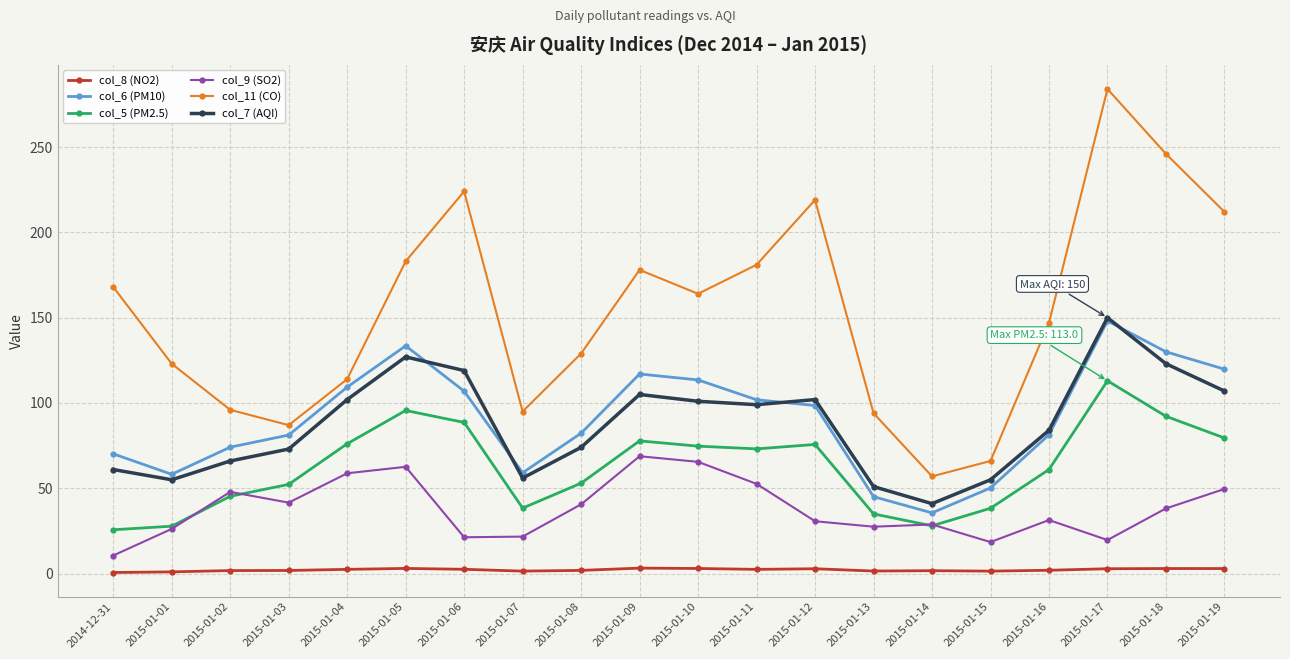

The col_6 (PM10) series shows 119.8 at 2015-01-19. True or false?

True